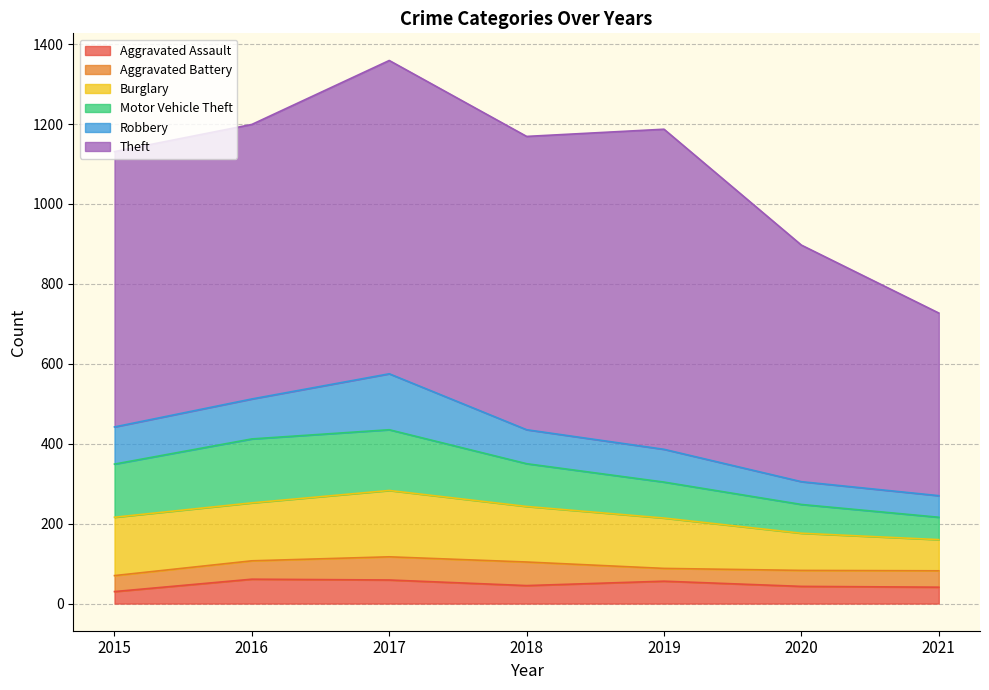

True or false: Robbery and Motor Vehicle Theft cross at least once.

False